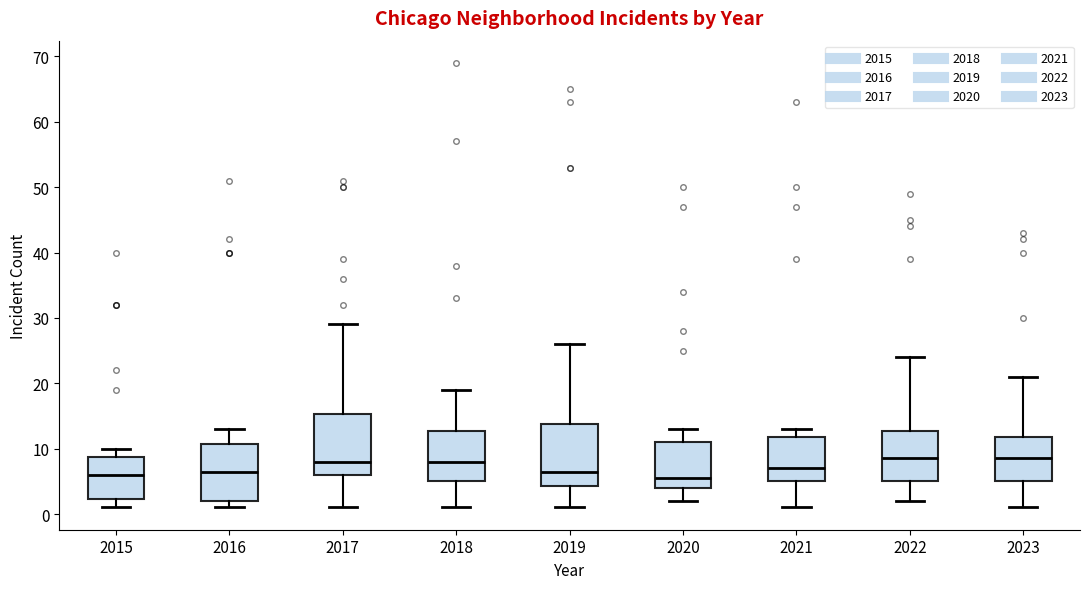

Reading left to right, transcribe this box plot: for each box, give where its median line is, the range the box spans, and where its two whiskers end, as read against the y-axis. The values are not printed on the chart, so give them approximately, as read against the axis.

2015: median 6, box 2 to 9, whiskers 1 to 10
2016: median 7, box 2 to 11, whiskers 1 to 13
2017: median 8, box 6 to 15, whiskers 1 to 29
2018: median 8, box 5 to 13, whiskers 1 to 19
2019: median 7, box 4 to 14, whiskers 1 to 26
2020: median 6, box 4 to 11, whiskers 2 to 13
2021: median 7, box 5 to 12, whiskers 1 to 13
2022: median 9, box 5 to 13, whiskers 2 to 24
2023: median 9, box 5 to 12, whiskers 1 to 21